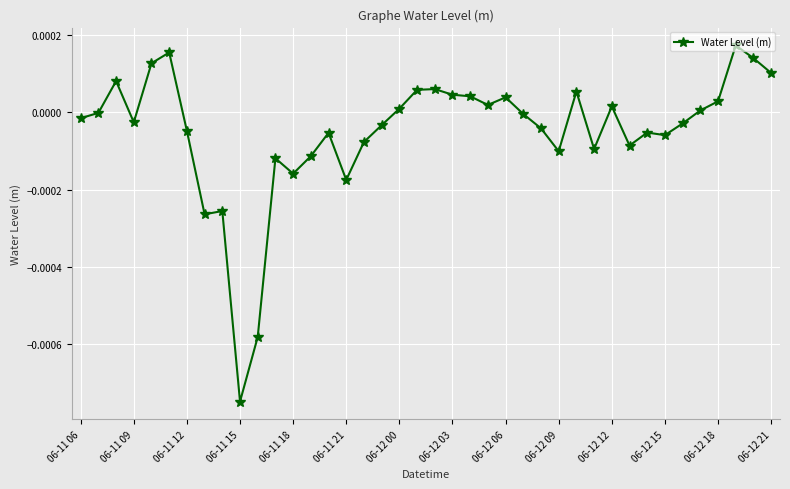

At which category does the chart reach its minimum across all series?

06-11 15